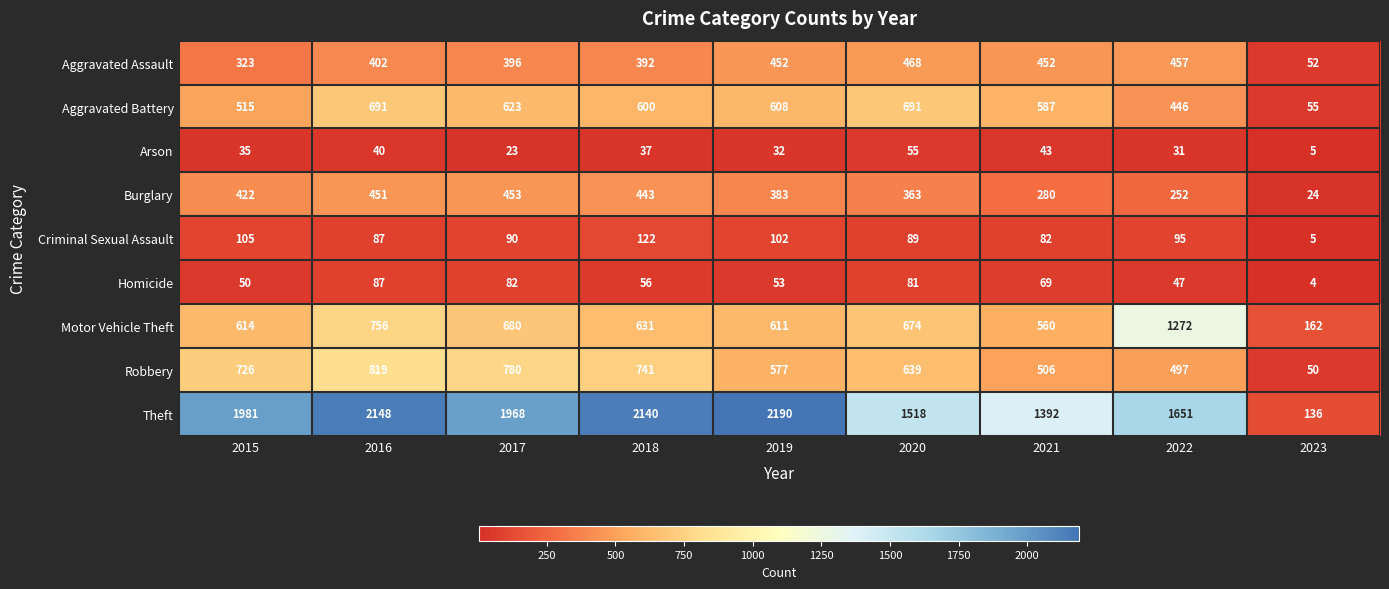

Between 2018 and 2020, which series saw the biggest shift?

Theft